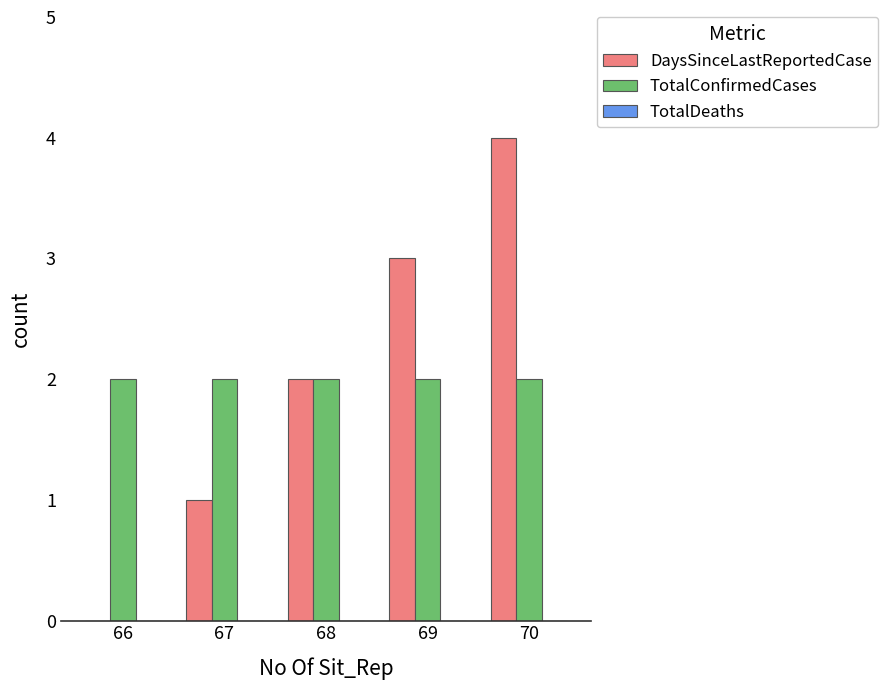

What is the spread (max minus min) of values at 69?

1